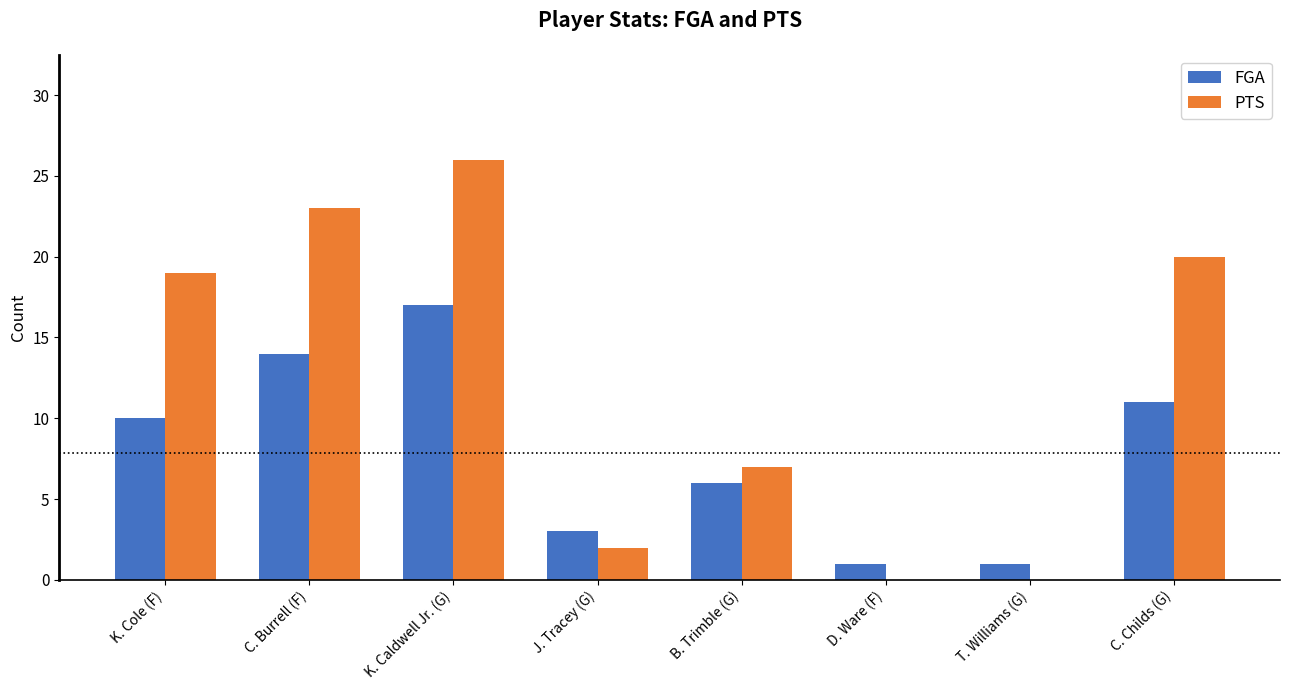

What is the total value across all series at D. Ware (F)?

1